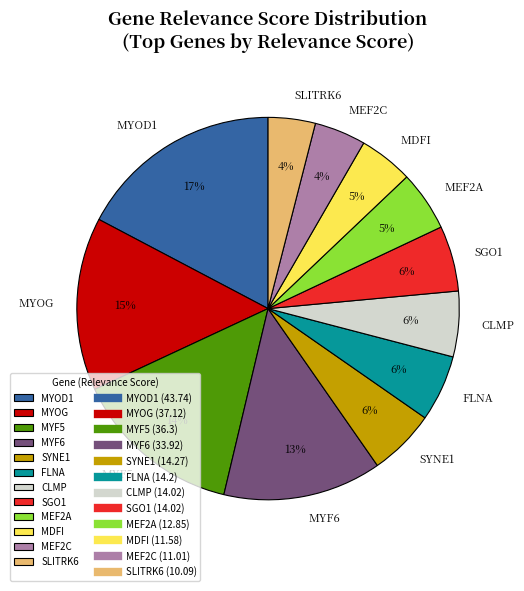

Which category has the biggest portion of the pie?

MYOD1